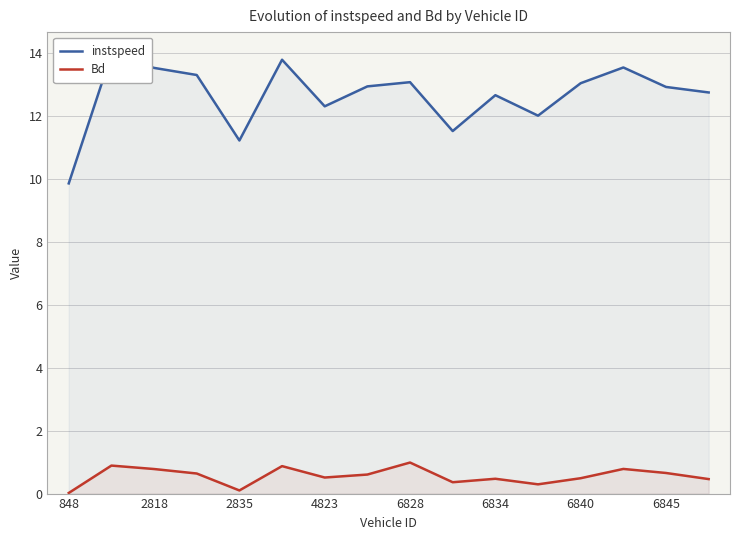

How many values in the instspeed series exceed 12?

13